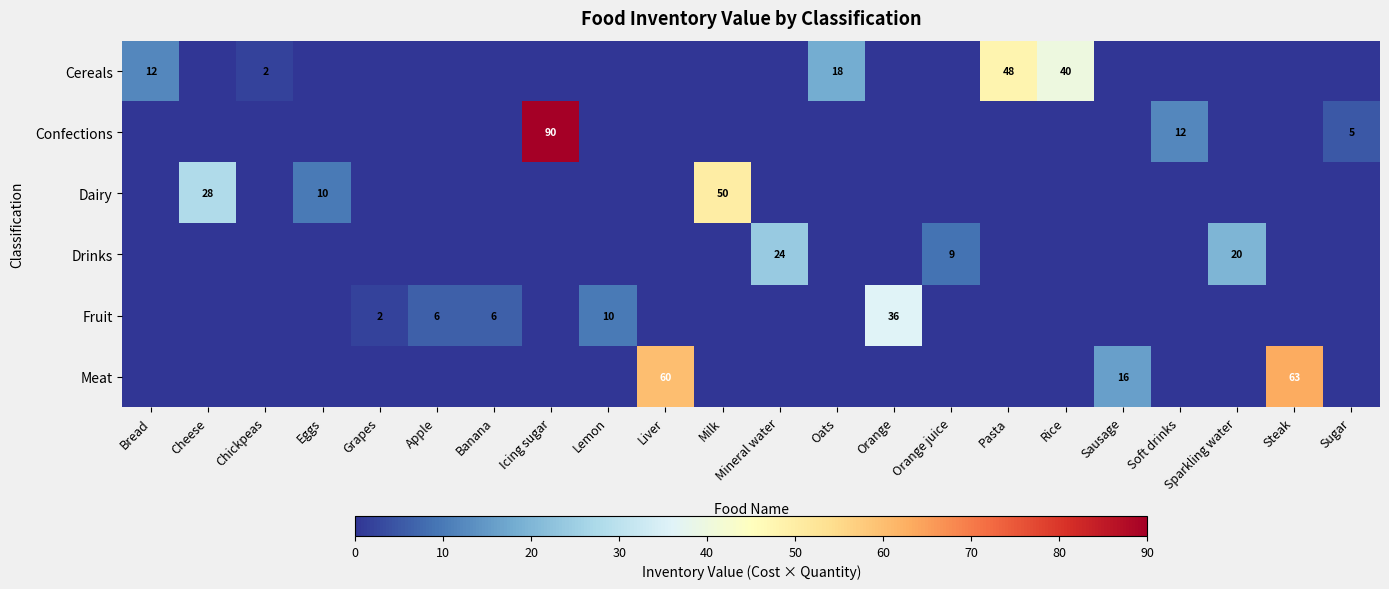

What is the difference between the maximum and minimum values in the Drinks series?

24